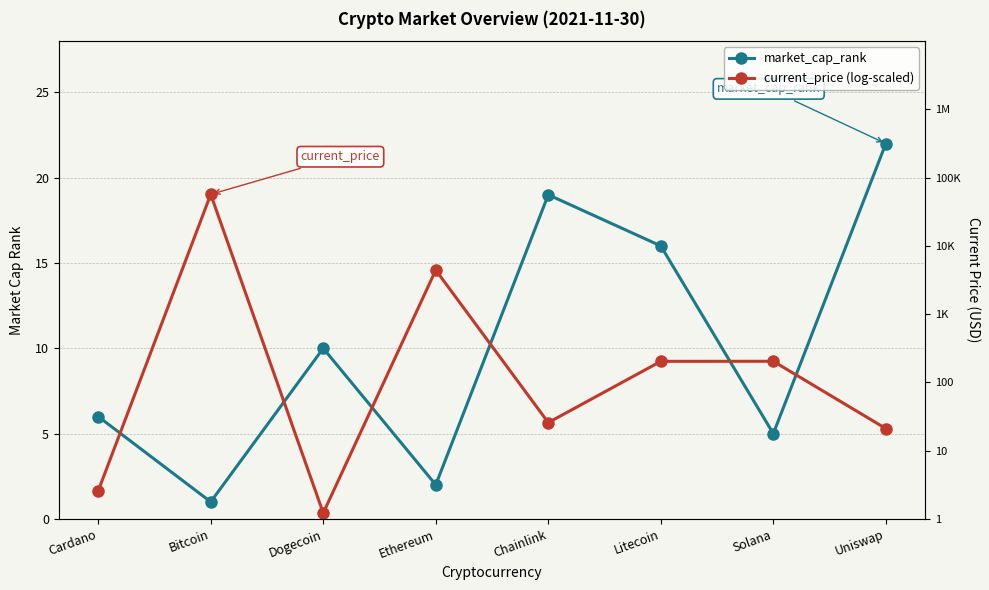

Between Cardano and Chainlink, which series saw the biggest shift?

market_cap_rank